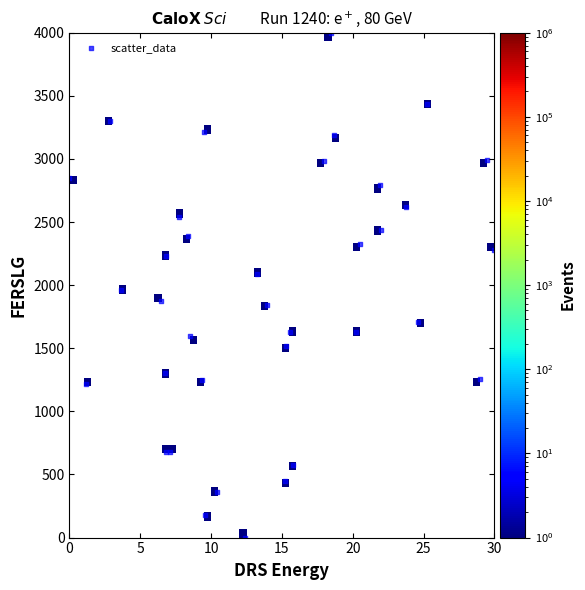

What is the range of Y values (max minus min)?

4000.0